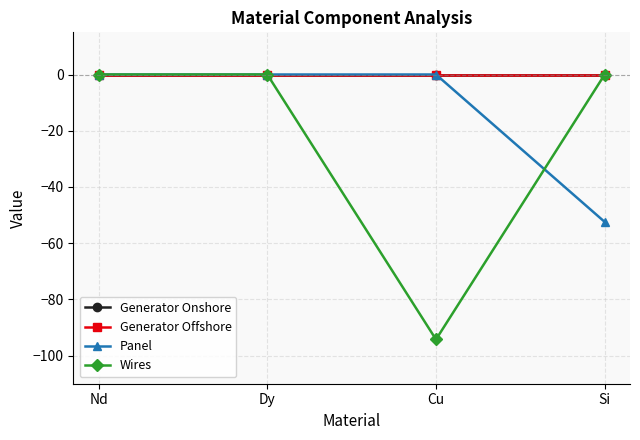

Is this an area chart (filled region under the line)?

No